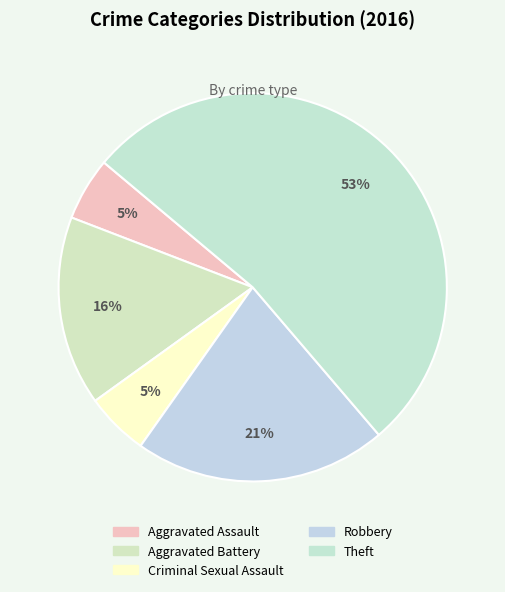

What portion of the pie excludes Theft?

47.4%